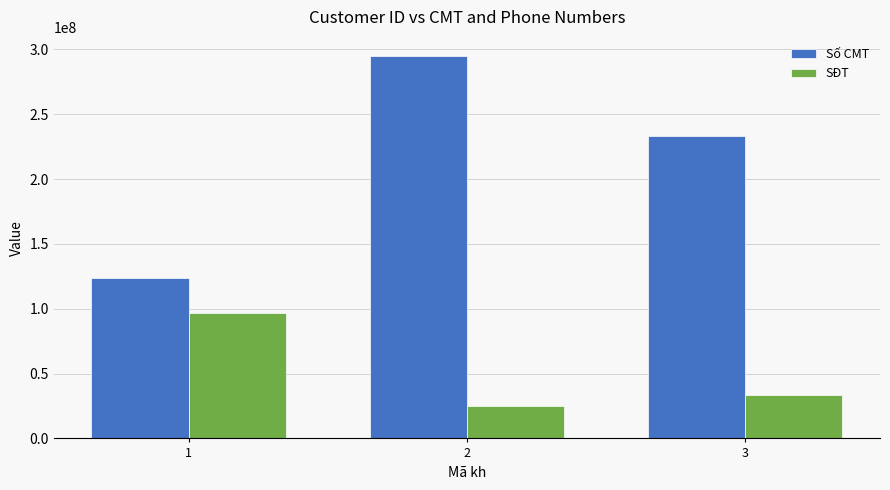

True or false: SĐT has a value of 24828347 at 2.

True